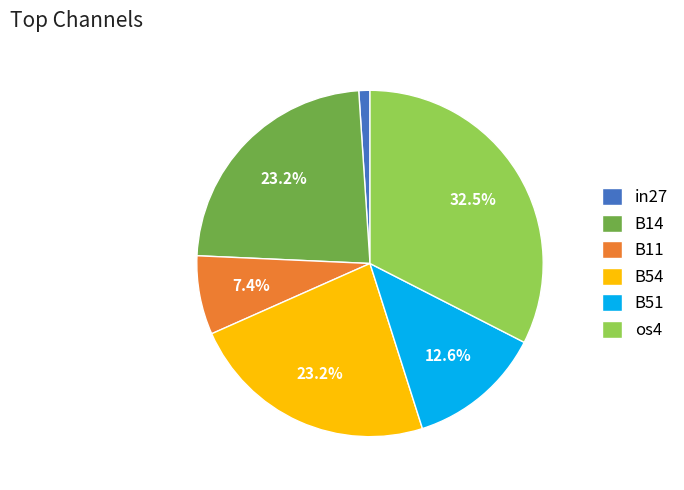

What percentage is the B11 slice, to the nearest percent?

7%